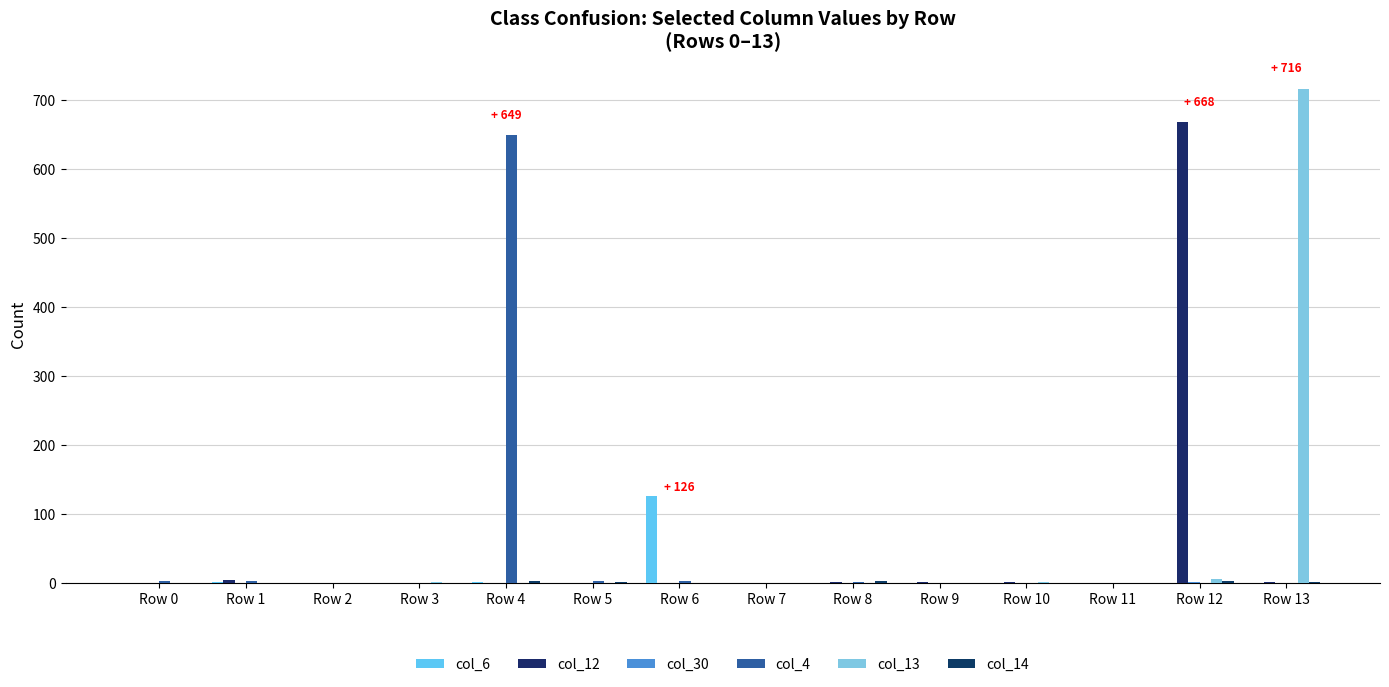

What is the average value of the col_12 series?

48